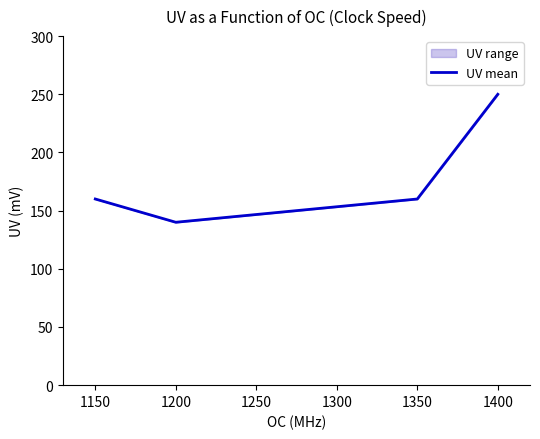

What is the sum of all values?

710